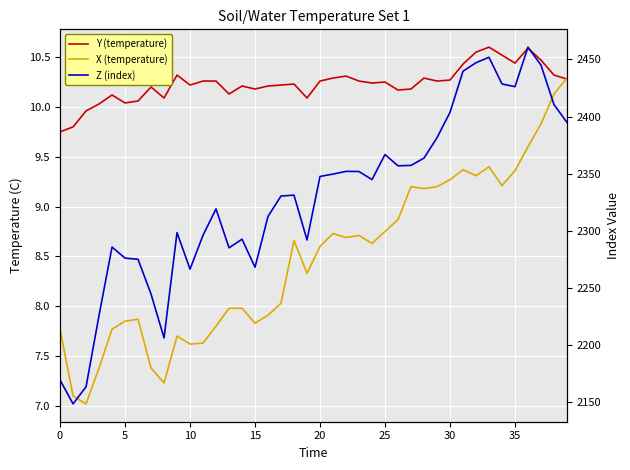

What is the maximum value for X (temperature)?

10.3